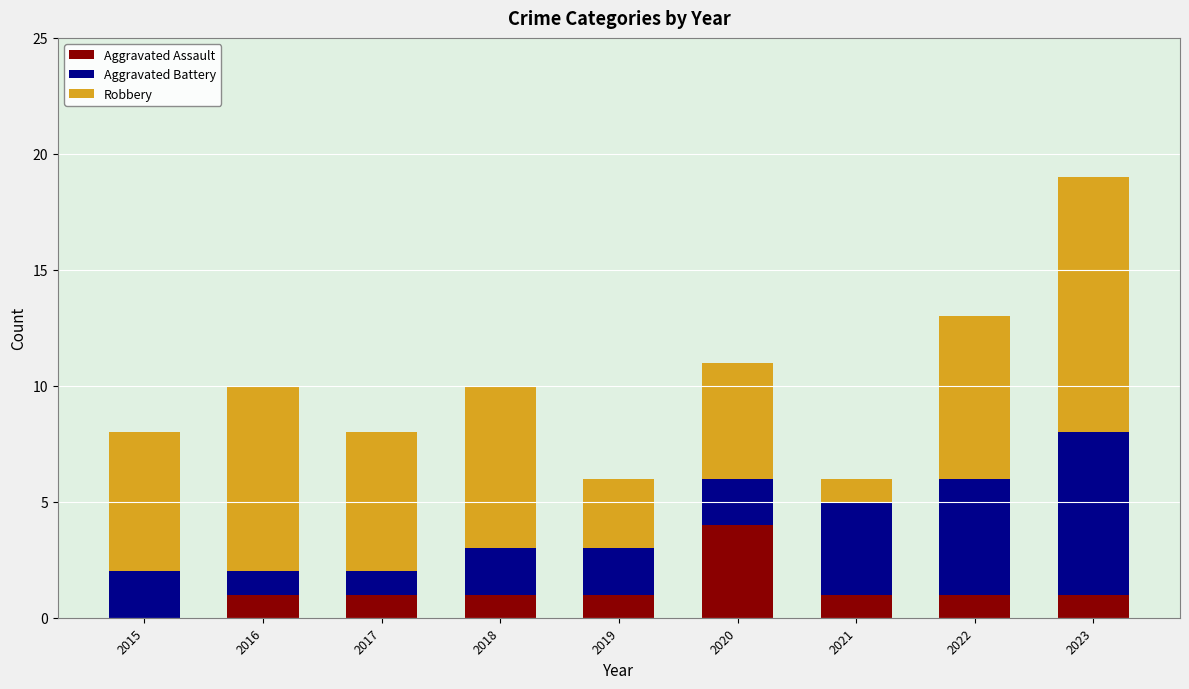

What is the maximum value for Aggravated Assault?

4